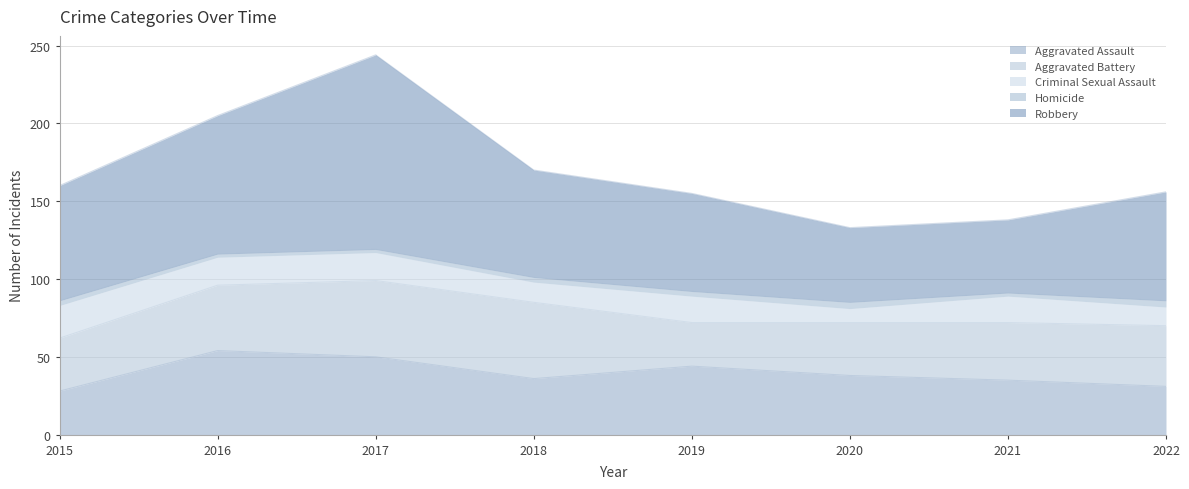

True or false: Homicide and Aggravated Battery cross at least once.

False